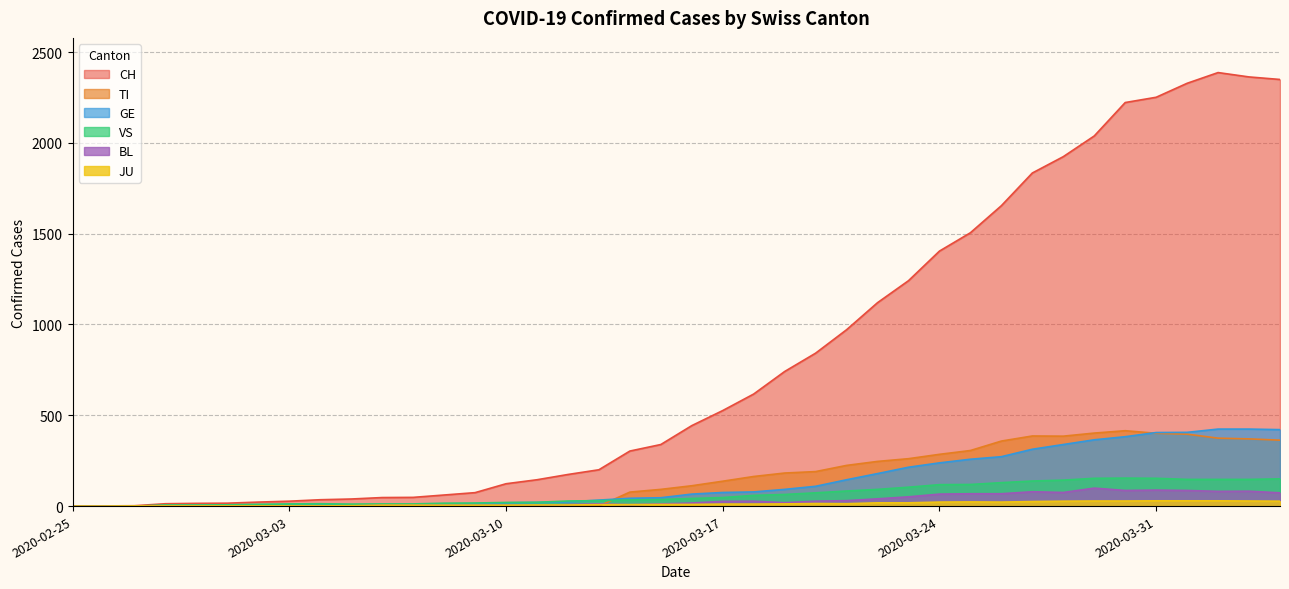

Reading left to right, transcribe all the data shown in this chart.

CH: 2020-02-25=0	2020-02-26=1	2020-02-27=2	2020-02-28=13	2020-02-29=15	2020-03-01=16	2020-03-02=22	2020-03-03=27	2020-03-04=35	2020-03-05=39	2020-03-06=47	2020-03-07=48	2020-03-08=61	2020-03-09=74	2020-03-10=123	2020-03-11=145	2020-03-12=174	2020-03-13=200	2020-03-14=303	2020-03-15=339	2020-03-16=443	2020-03-17=526	2020-03-18=617	2020-03-19=741	2020-03-20=842	2020-03-21=971	2020-03-22=1120	2020-03-23=1241	2020-03-24=1404	2020-03-25=1505	2020-03-26=1654	2020-03-27=1834	2020-03-28=1924	2020-03-29=2038	2020-03-30=2222	2020-03-31=2251	2020-04-01=2328	2020-04-02=2387	2020-04-03=2363	2020-04-04=2349
TI: 2020-02-25=0	2020-02-26=0	2020-02-27=0	2020-02-28=0	2020-02-29=0	2020-03-01=0	2020-03-02=0	2020-03-03=0	2020-03-04=0	2020-03-05=0	2020-03-06=0	2020-03-07=0	2020-03-08=0	2020-03-09=0	2020-03-10=0	2020-03-11=0	2020-03-12=0	2020-03-13=0	2020-03-14=77	2020-03-15=92	2020-03-16=112	2020-03-17=137	2020-03-18=163	2020-03-19=182	2020-03-20=190	2020-03-21=224	2020-03-22=246	2020-03-23=261	2020-03-24=285	2020-03-25=306	2020-03-26=358	2020-03-27=386	2020-03-28=385	2020-03-29=402	2020-03-30=415	2020-03-31=401	2020-04-01=396	2020-04-02=374	2020-04-03=370	2020-04-04=363
GE: 2020-02-25=0	2020-02-26=1	2020-02-27=1	2020-02-28=2	2020-02-29=3	2020-03-01=3	2020-03-02=3	2020-03-03=4	2020-03-04=4	2020-03-05=5	2020-03-06=7	2020-03-07=7	2020-03-08=9	2020-03-09=13	2020-03-10=18	2020-03-11=20	2020-03-12=23	2020-03-13=33	2020-03-14=43	2020-03-15=46	2020-03-16=66	2020-03-17=75	2020-03-18=78	2020-03-19=92	2020-03-20=109	2020-03-21=145	2020-03-22=179	2020-03-23=214	2020-03-24=238	2020-03-25=258	2020-03-26=272	2020-03-27=313	2020-03-28=339	2020-03-29=365	2020-03-30=382	2020-03-31=405	2020-04-01=406	2020-04-02=424	2020-04-03=424	2020-04-04=421
VS: 2020-02-25=0	2020-02-26=0	2020-02-27=0	2020-02-28=6	2020-02-29=6	2020-03-01=7	2020-03-02=10	2020-03-03=12	2020-03-04=13	2020-03-05=11	2020-03-06=12	2020-03-07=12	2020-03-08=16	2020-03-09=17	2020-03-10=20	2020-03-11=21	2020-03-12=28	2020-03-13=30	2020-03-14=34	2020-03-15=36	2020-03-16=42	2020-03-17=47	2020-03-18=59	2020-03-19=64	2020-03-20=73	2020-03-21=83	2020-03-22=92	2020-03-23=104	2020-03-24=118	2020-03-25=119	2020-03-26=129	2020-03-27=138	2020-03-28=143	2020-03-29=153	2020-03-30=154	2020-03-31=153	2020-04-01=147	2020-04-02=147	2020-04-03=147	2020-04-04=150
BL: 2020-02-25=0	2020-02-26=0	2020-02-27=0	2020-02-28=0	2020-02-29=1	2020-03-01=1	2020-03-02=1	2020-03-03=1	2020-03-04=1	2020-03-05=1	2020-03-06=4	2020-03-07=4	2020-03-08=4	2020-03-09=4	2020-03-10=5	2020-03-11=3	2020-03-12=9	2020-03-13=12	2020-03-14=8	2020-03-15=12	2020-03-16=17	2020-03-17=26	2020-03-18=27	2020-03-19=19	2020-03-20=27	2020-03-21=30	2020-03-22=40	2020-03-23=51	2020-03-24=66	2020-03-25=68	2020-03-26=68	2020-03-27=79	2020-03-28=75	2020-03-29=99	2020-03-30=86	2020-03-31=88	2020-04-01=86	2020-04-02=81	2020-04-03=82	2020-04-04=73
JU: 2020-02-25=0	2020-02-26=0	2020-02-27=1	2020-02-28=1	2020-02-29=1	2020-03-01=1	2020-03-02=1	2020-03-03=1	2020-03-04=1	2020-03-05=2	2020-03-06=5	2020-03-07=5	2020-03-08=5	2020-03-09=5	2020-03-10=5	2020-03-11=6	2020-03-12=6	2020-03-13=8	2020-03-14=8	2020-03-15=9	2020-03-16=9	2020-03-17=11	2020-03-18=11	2020-03-19=12	2020-03-20=14	2020-03-21=13	2020-03-22=18	2020-03-23=18	2020-03-24=22	2020-03-25=23	2020-03-26=22	2020-03-27=25	2020-03-28=27	2020-03-29=28	2020-03-30=28	2020-03-31=29	2020-04-01=29	2020-04-02=29	2020-04-03=28	2020-04-04=27